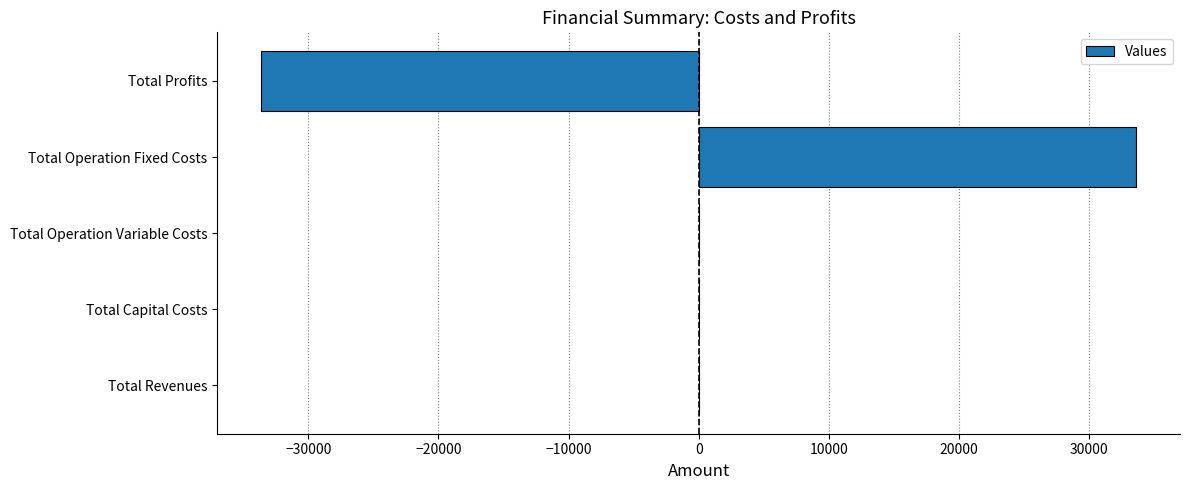

What is the change in value from Total Revenues to Total Profits?

-33627.6